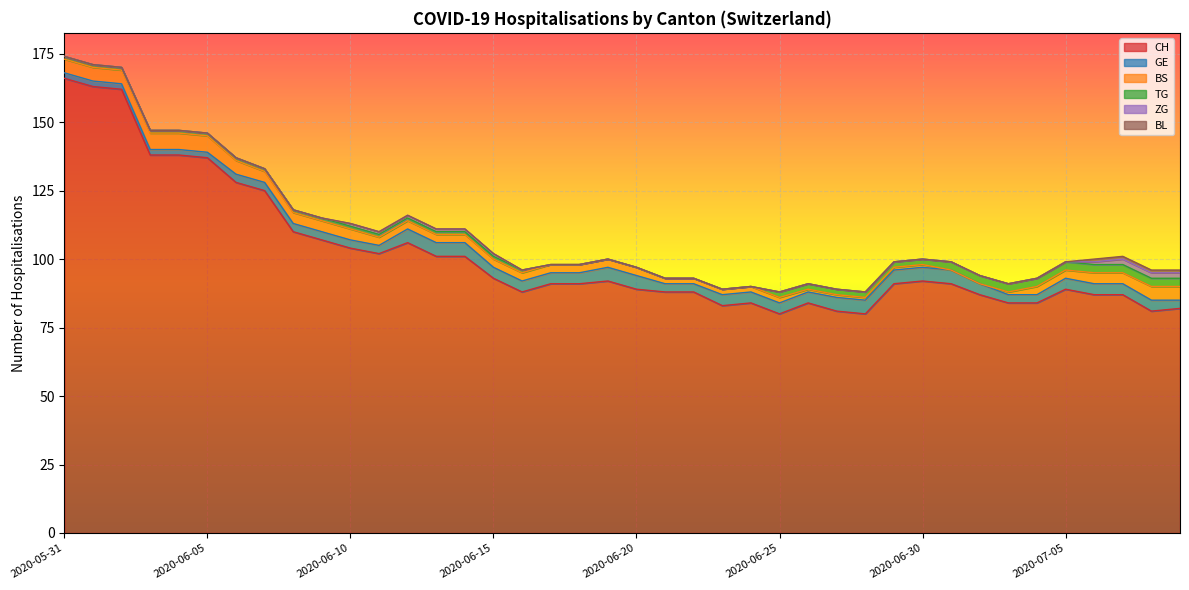

What is the highest value of the CH series?

166